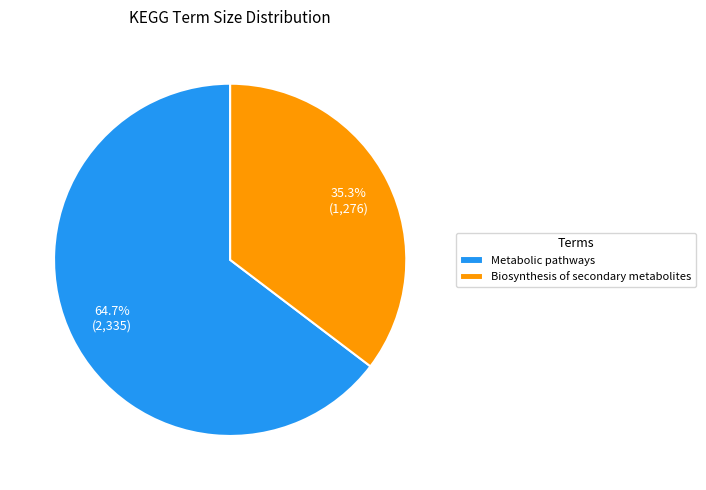

Do Metabolic pathways and Biosynthesis of secondary metabolites together represent more than half of the pie?

Yes